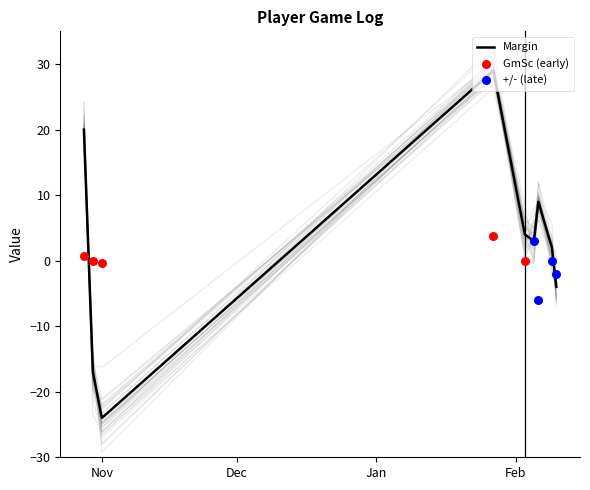

At which category is the sum across all series the highest?

2016-01-27